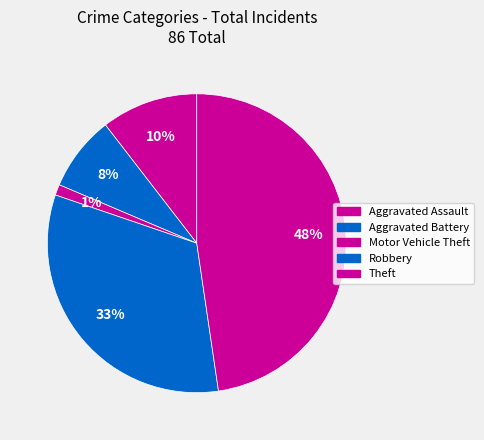

Between Motor Vehicle Theft and Robbery, which is larger?

Robbery